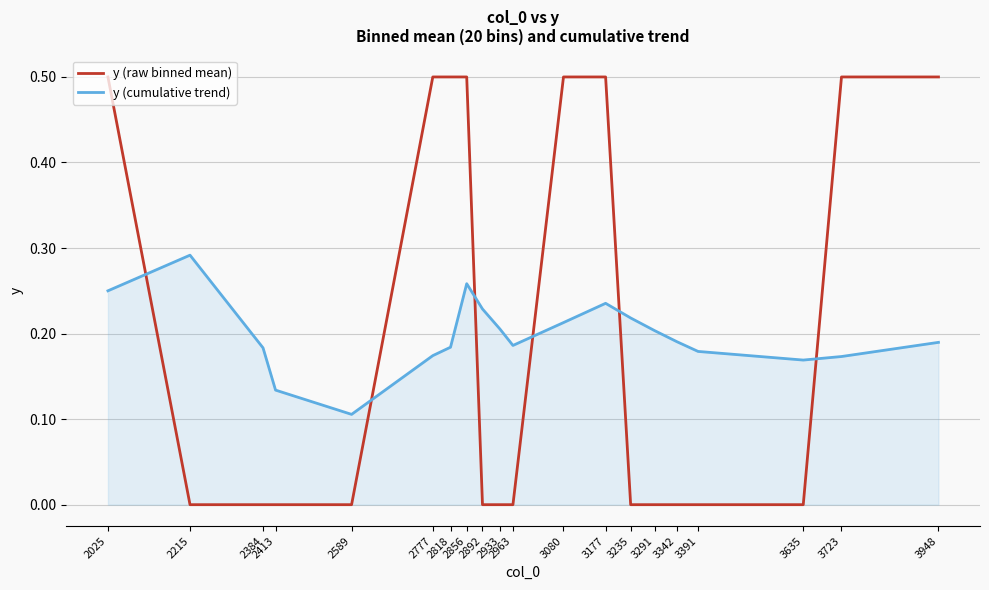

Which series has the largest range (max minus min)?

y (raw binned mean)